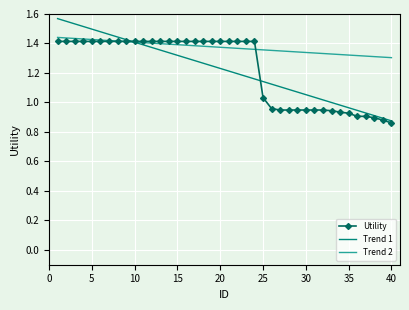

Which series has the widest spread of values?

Trend 1